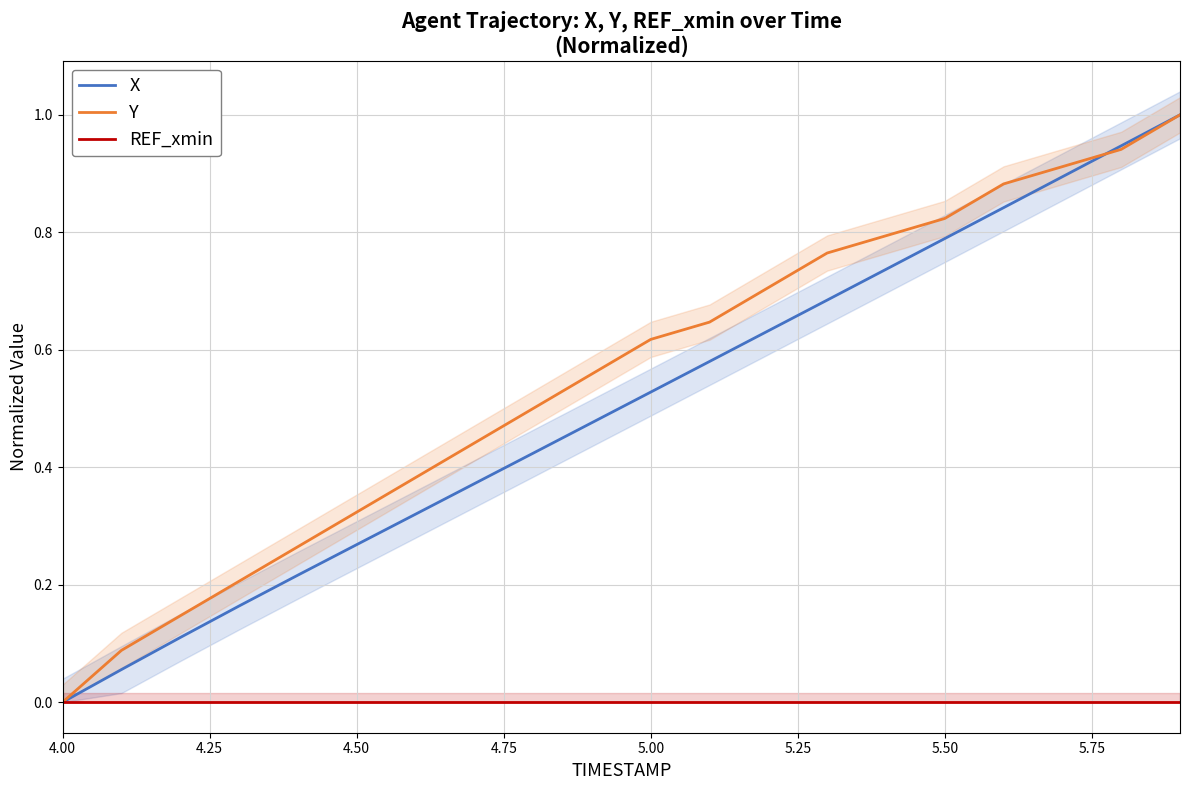

What is the maximum value for X?

1.0